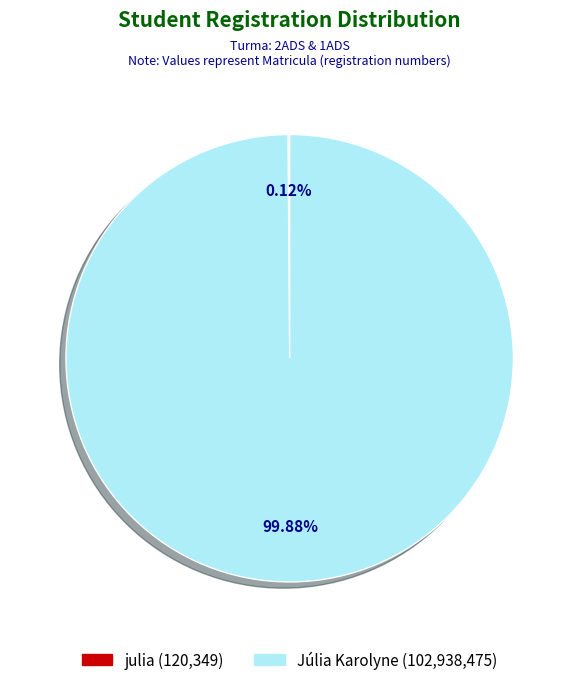

Which category has the biggest portion of the pie?

Júlia Karolyne